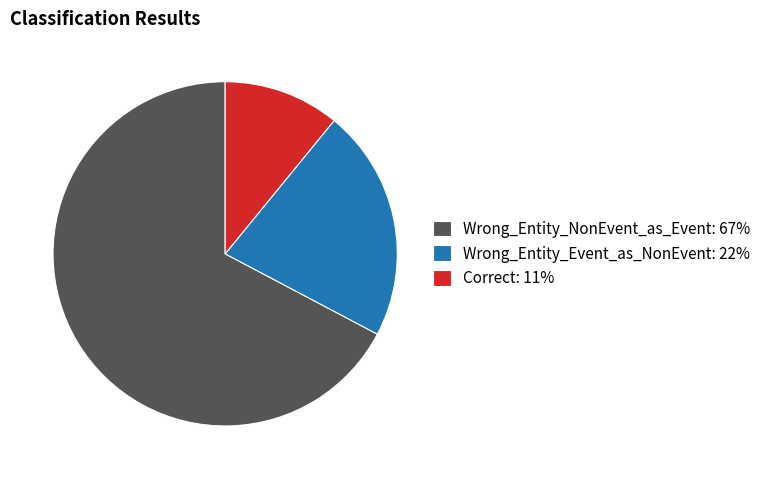

Approximately how many times larger is the value at Wrong_Entity_NonEvent_as_Event: 67% compared to Correct: 11%?

6.2